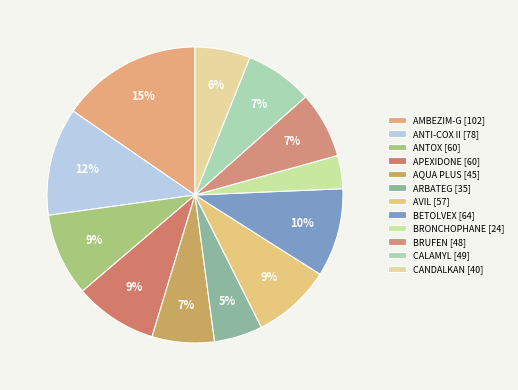

Count the number of slices in the pie.

12